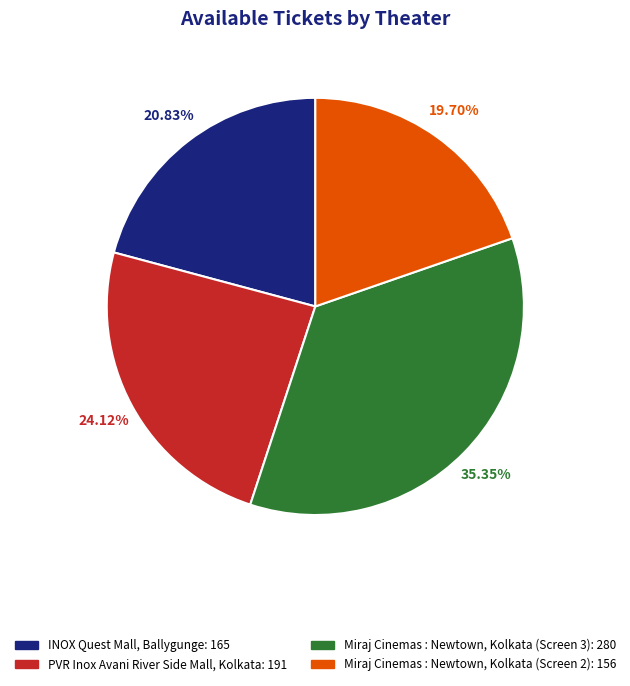

Count the number of slices in the pie.

4